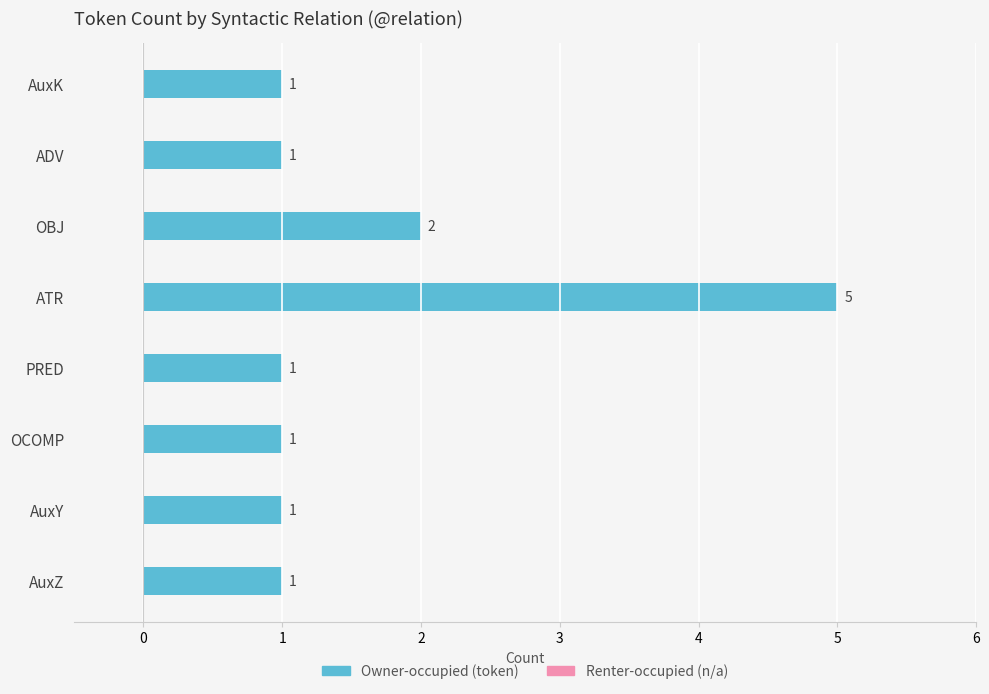

True or false: the data shows 0 at PRED.

False